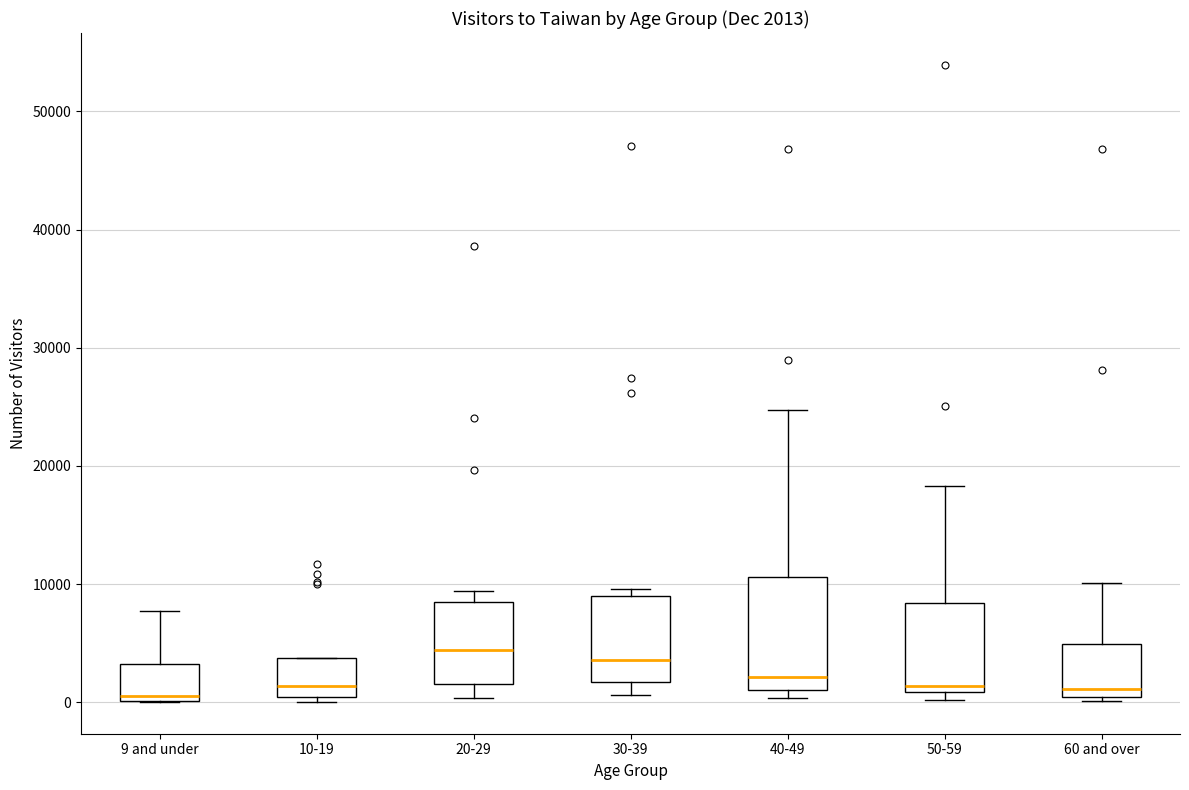

Which box is the tallest, from its lower edge to its upper edge?

40-49